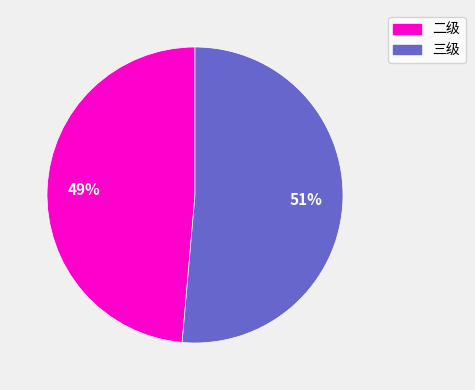

The 三级 slice represents 51% of the pie. True or false?

True